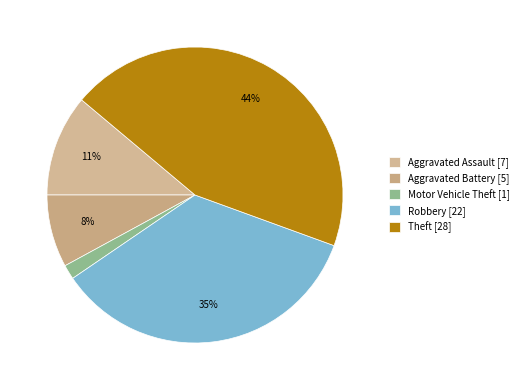

Which has a higher value, Motor Vehicle Theft or Theft?

Theft